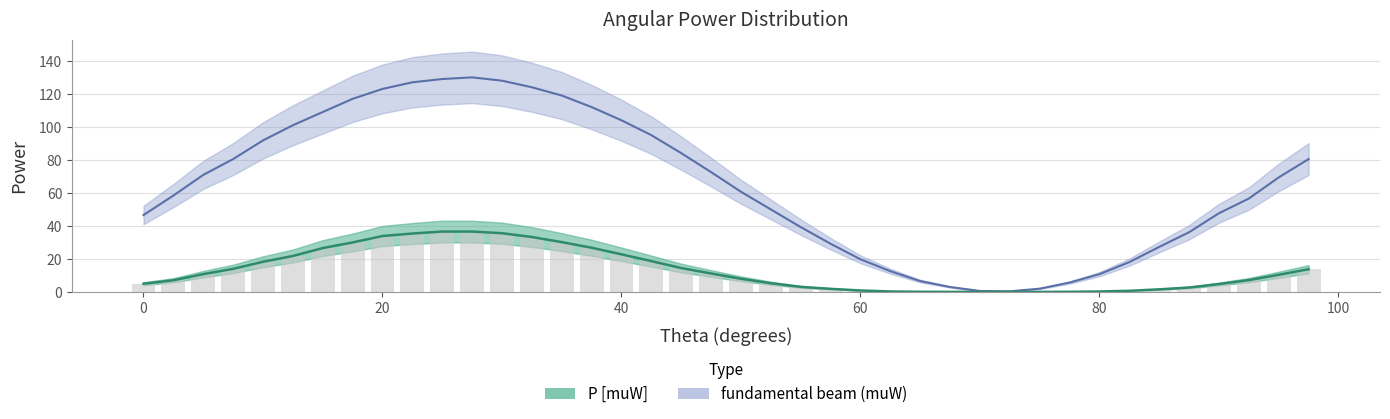

What is the maximum value for fundamental beam (muW)?

130.0